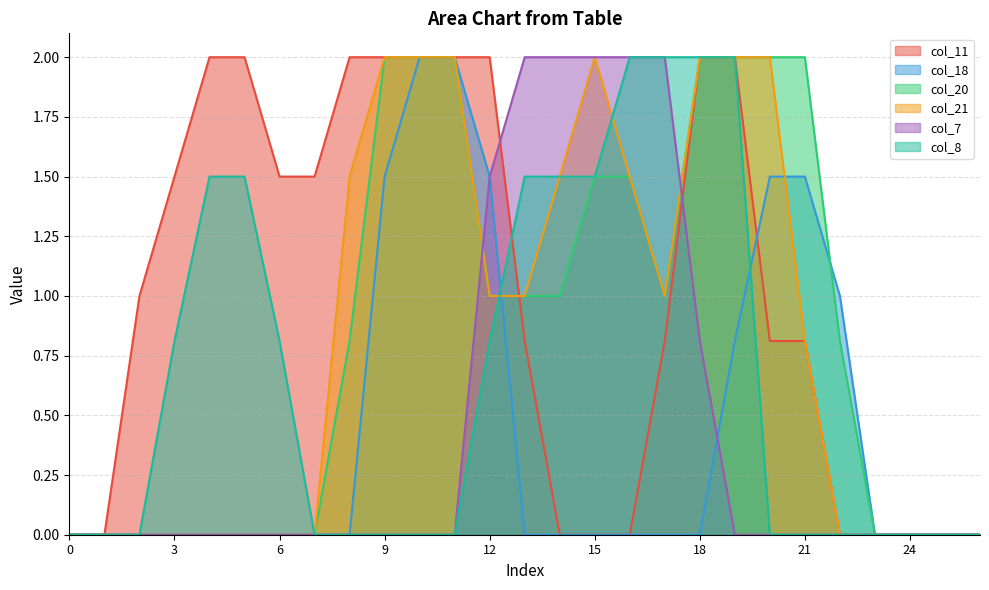

Reading left to right, list all the values displayed in this chart.

col_11: 0=0.0	1=0.0	2=1.0	3=1.5	4=2.0	5=2.0	6=1.5	7=1.5	8=2.0	9=2.0	10=2.0	11=2.0	12=2.0	13=0.8	14=0.0	15=0.0	16=0.0	17=0.8	18=2.0	19=2.0	20=0.8	21=0.8	22=0.0	23=0.0	24=0.0	25=0.0	26=0.0
col_18: 0=0.0	1=0.0	2=0.0	3=0.0	4=0.0	5=0.0	6=0.0	7=0.0	8=0.0	9=1.5	10=2.0	11=2.0	12=1.5	13=0.0	14=0.0	15=0.0	16=0.0	17=0.0	18=0.0	19=0.8	20=1.5	21=1.5	22=1.0	23=0.0	24=0.0	25=0.0	26=0.0
col_20: 0=0.0	1=0.0	2=0.0	3=0.0	4=0.0	5=0.0	6=0.0	7=0.0	8=0.8	9=2.0	10=2.0	11=2.0	12=1.0	13=1.0	14=1.0	15=1.5	16=1.5	17=1.0	18=2.0	19=2.0	20=2.0	21=2.0	22=0.8	23=0.0	24=0.0	25=0.0	26=0.0
col_21: 0=0.0	1=0.0	2=0.0	3=0.0	4=0.0	5=0.0	6=0.0	7=0.0	8=1.5	9=2.0	10=2.0	11=2.0	12=1.0	13=1.0	14=1.5	15=2.0	16=1.5	17=1.0	18=2.0	19=2.0	20=2.0	21=0.8	22=0.0	23=0.0	24=0.0	25=0.0	26=0.0
col_7: 0=0.0	1=0.0	2=0.0	3=0.0	4=0.0	5=0.0	6=0.0	7=0.0	8=0.0	9=0.0	10=0.0	11=0.0	12=1.5	13=2.0	14=2.0	15=2.0	16=2.0	17=2.0	18=0.8	19=0.0	20=0.0	21=0.0	22=0.0	23=0.0	24=0.0	25=0.0	26=0.0
col_8: 0=0.0	1=0.0	2=0.0	3=0.8	4=1.5	5=1.5	6=0.8	7=0.0	8=0.0	9=0.0	10=0.0	11=0.0	12=0.8	13=1.5	14=1.5	15=1.5	16=2.0	17=2.0	18=2.0	19=2.0	20=0.0	21=0.0	22=0.0	23=0.0	24=0.0	25=0.0	26=0.0